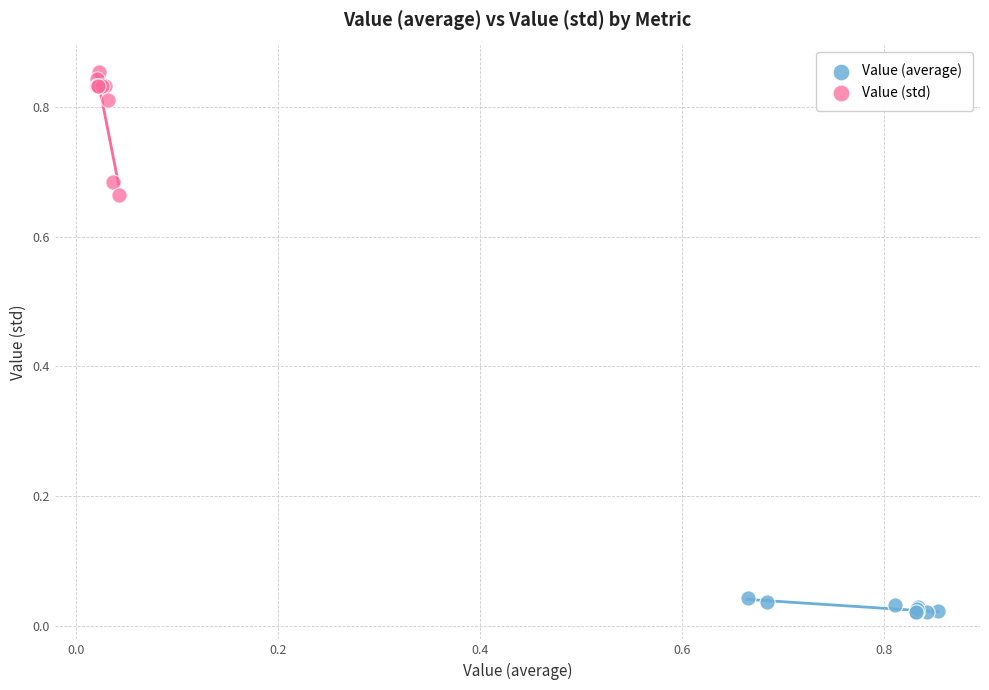

Which series has the largest Y range (max minus min)?

Value (std)